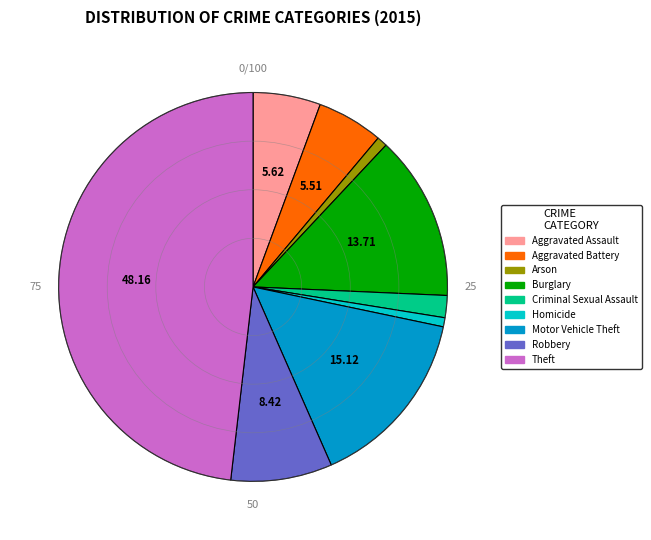

What is the largest slice in the pie chart?

Theft